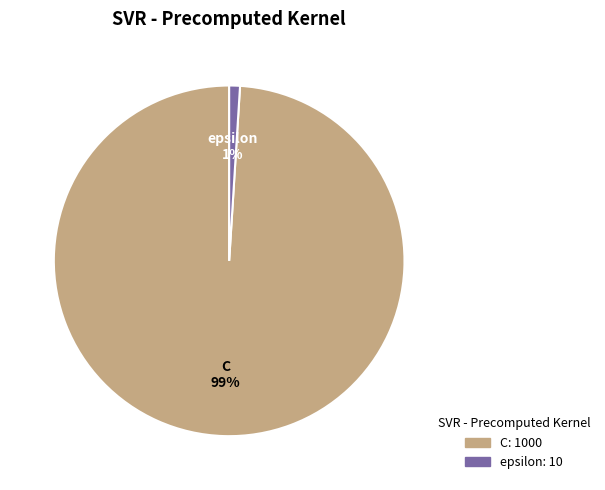

Which slice is the largest?

C